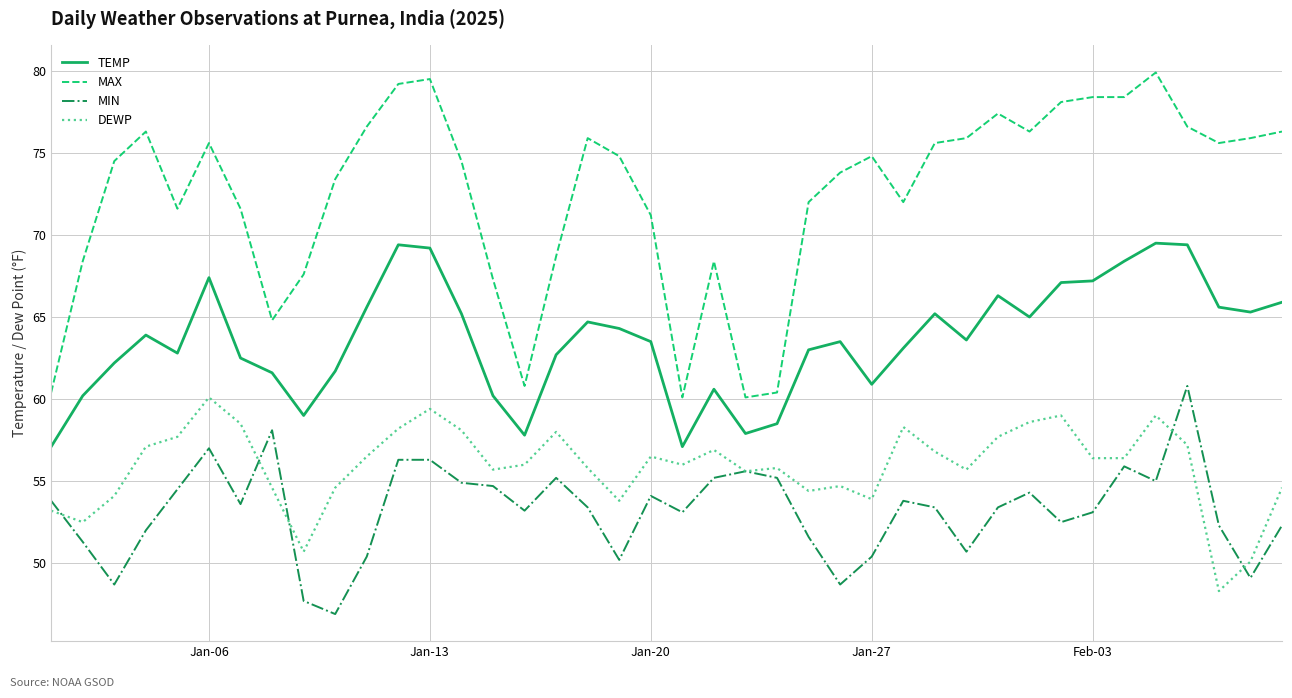

Rank the series by their maximum value, from highest to lowest.

MAX, TEMP, MIN, DEWP